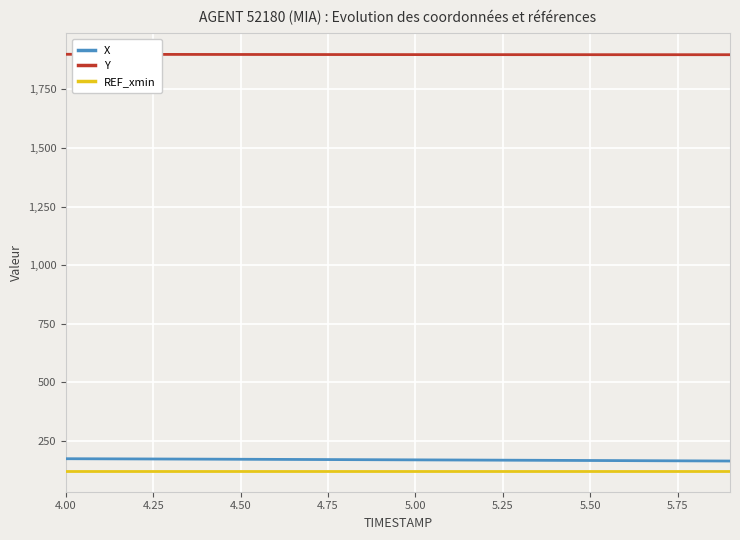

Which series has the largest total across all categories?

Y